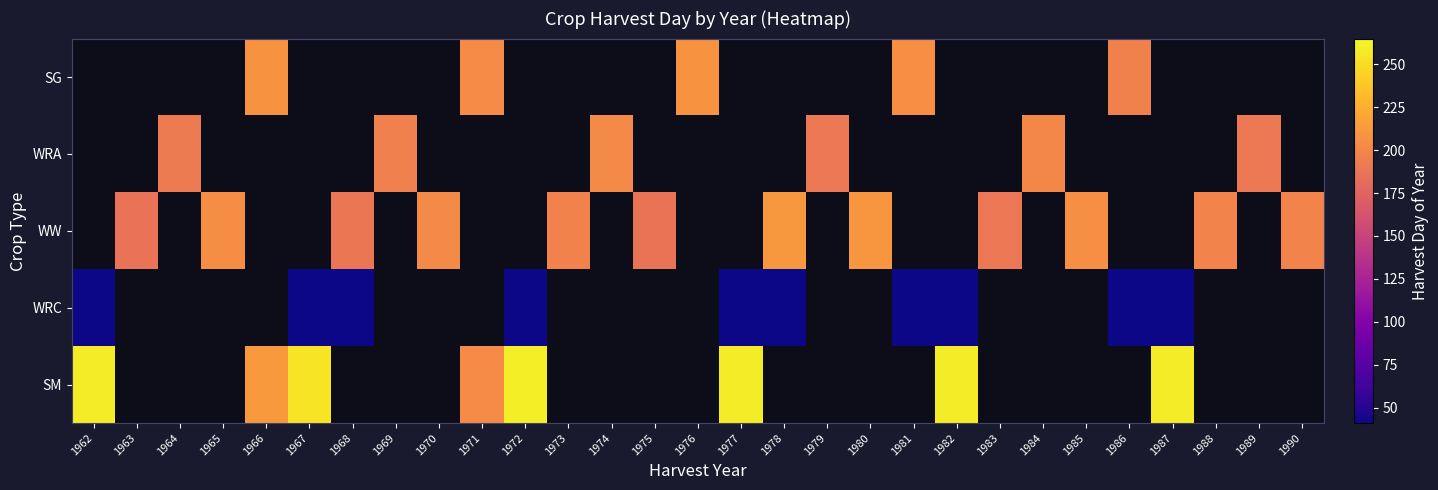

Between 1976 and 1971, which is larger?

1971